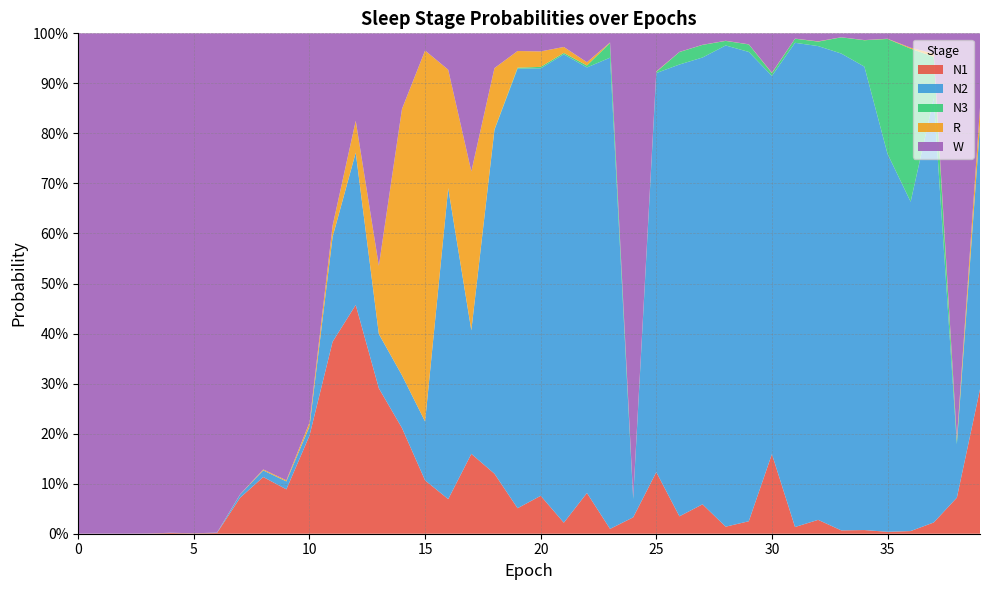

Reading left to right, extract all data points from this chart.

N1: 0=0.0	1=0.0	2=0.0	3=0.0	4=0.0	5=0.0	6=0.0	7=0.1	8=0.1	9=0.1	10=0.2	11=0.4	12=0.5	13=0.3	14=0.2	15=0.1	16=0.1	17=0.2	18=0.1	19=0.1	20=0.1	21=0.0	22=0.1	23=0.0	24=0.0	25=0.1	26=0.0	27=0.1	28=0.0	29=0.0	30=0.2	31=0.0	32=0.0	33=0.0	34=0.0	35=0.0	36=0.0	37=0.0	38=0.1	39=0.3
N2: 0=0.0	1=0.0	2=0.0	3=0.0	4=0.0	5=0.0	6=0.0	7=0.0	8=0.0	9=0.0	10=0.0	11=0.2	12=0.3	13=0.1	14=0.1	15=0.1	16=0.6	17=0.2	18=0.7	19=0.9	20=0.9	21=0.9	22=0.9	23=0.9	24=0.0	25=0.8	26=0.9	27=0.9	28=1.0	29=0.9	30=0.8	31=1.0	32=0.9	33=1.0	34=0.9	35=0.8	36=0.7	37=0.8	38=0.1	39=0.5
N3: 0=0.0	1=0.0	2=0.0	3=0.0	4=0.0	5=0.0	6=0.0	7=0.0	8=0.0	9=0.0	10=0.0	11=0.0	12=0.0	13=0.0	14=0.0	15=0.0	16=0.0	17=0.0	18=0.0	19=0.0	20=0.0	21=0.0	22=0.0	23=0.0	24=0.0	25=0.0	26=0.0	27=0.0	28=0.0	29=0.0	30=0.0	31=0.0	32=0.0	33=0.0	34=0.1	35=0.2	36=0.3	37=0.1	38=0.0	39=0.0
R: 0=0.0	1=0.0	2=0.0	3=0.0	4=0.0	5=0.0	6=0.0	7=0.0	8=0.0	9=0.0	10=0.0	11=0.0	12=0.1	13=0.1	14=0.5	15=0.7	16=0.2	17=0.3	18=0.1	19=0.0	20=0.0	21=0.0	22=0.0	23=0.0	24=0.0	25=0.0	26=0.0	27=0.0	28=0.0	29=0.0	30=0.0	31=0.0	32=0.0	33=0.0	34=0.0	35=0.0	36=0.0	37=0.0	38=0.0	39=0.0
W: 0=1.0	1=1.0	2=1.0	3=1.0	4=1.0	5=1.0	6=1.0	7=0.9	8=0.9	9=0.9	10=0.8	11=0.4	12=0.2	13=0.5	14=0.2	15=0.0	16=0.1	17=0.3	18=0.1	19=0.0	20=0.0	21=0.0	22=0.1	23=0.0	24=0.9	25=0.1	26=0.0	27=0.0	28=0.0	29=0.0	30=0.1	31=0.0	32=0.0	33=0.0	34=0.0	35=0.0	36=0.0	37=0.0	38=0.8	39=0.1